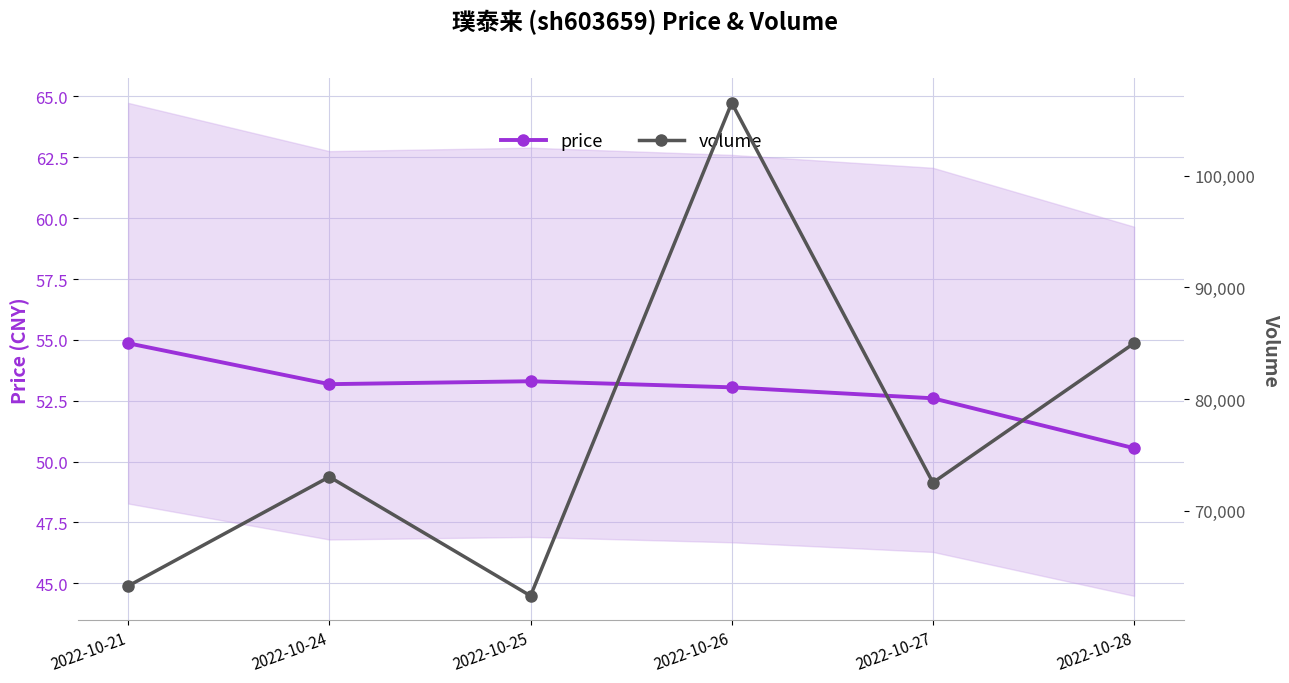

What is the value of the price point at the 1st from the left?

54.9